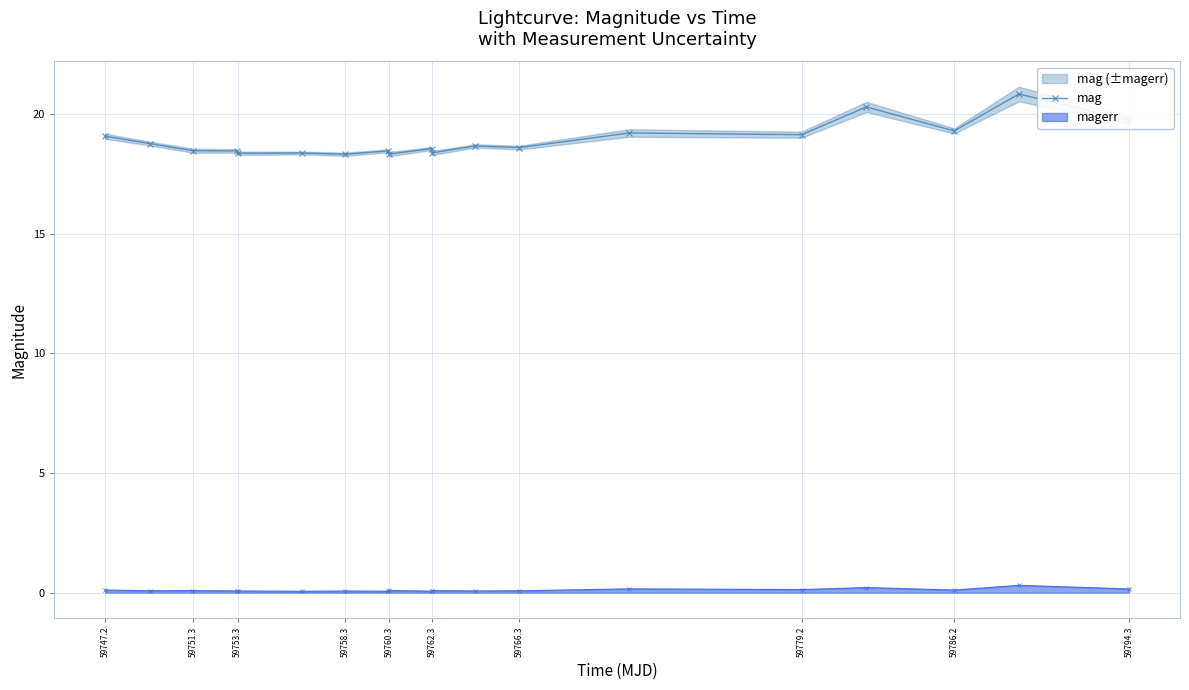

What is the minimum value shown in the chart?

18.3